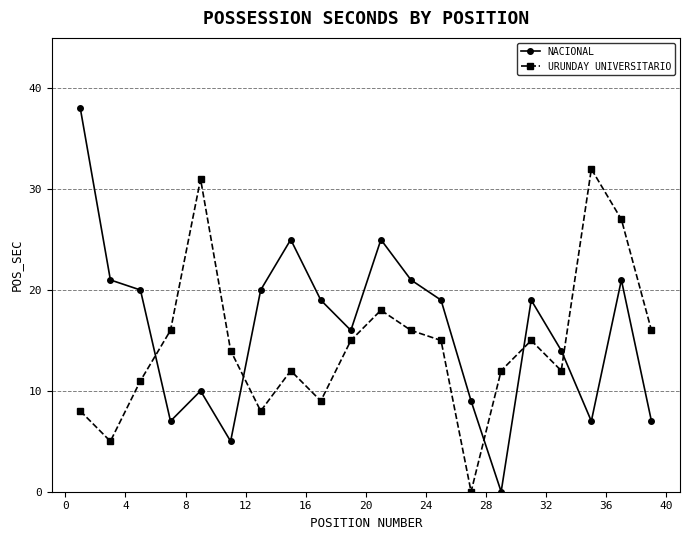

What is the difference between the maximum and minimum values in the NACIONAL series?

38